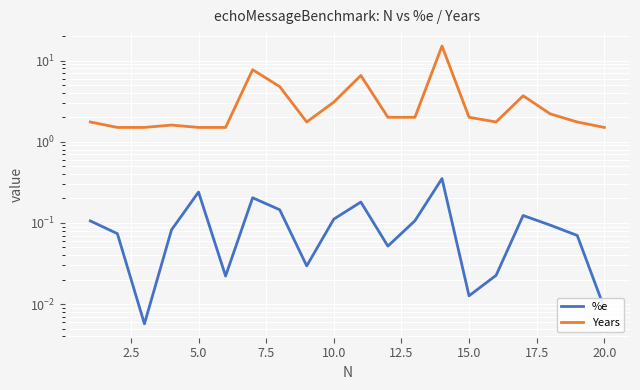

Reading right to left, what are all the values shown in this chart?

%e: 0.0	0.1	0.1	0.1	0.0	0.0	0.4	0.1	0.1	0.2	0.1	0.0	0.1	0.2	0.0	0.2	0.1	0.0	0.1	0.1
Years: 1.5	1.8	2.2	3.7	1.8	2.0	15.1	2.0	2.0	6.5	3.1	1.8	4.8	7.7	1.5	1.5	1.6	1.5	1.5	1.8